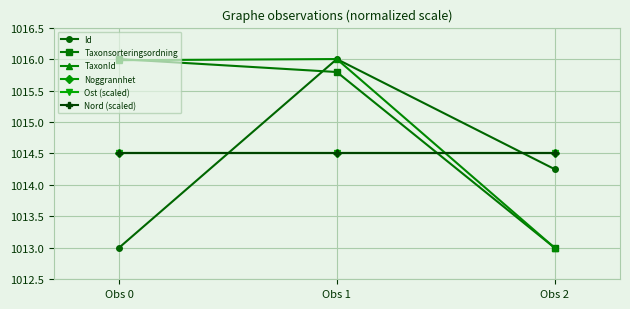

Reading left to right, list all the values displayed in this chart.

Id: Obs 0=1013.0	Obs 1=1016.0	Obs 2=1014.2
Taxonsorteringsordning: Obs 0=1016.0	Obs 1=1015.8	Obs 2=1013.0
TaxonId: Obs 0=1016.0	Obs 1=1016.0	Obs 2=1013.0
Noggrannhet: Obs 0=1014.5	Obs 1=1014.5	Obs 2=1014.5
Ost (scaled): Obs 0=1014.5	Obs 1=1014.5	Obs 2=1014.5
Nord (scaled): Obs 0=1014.5	Obs 1=1014.5	Obs 2=1014.5